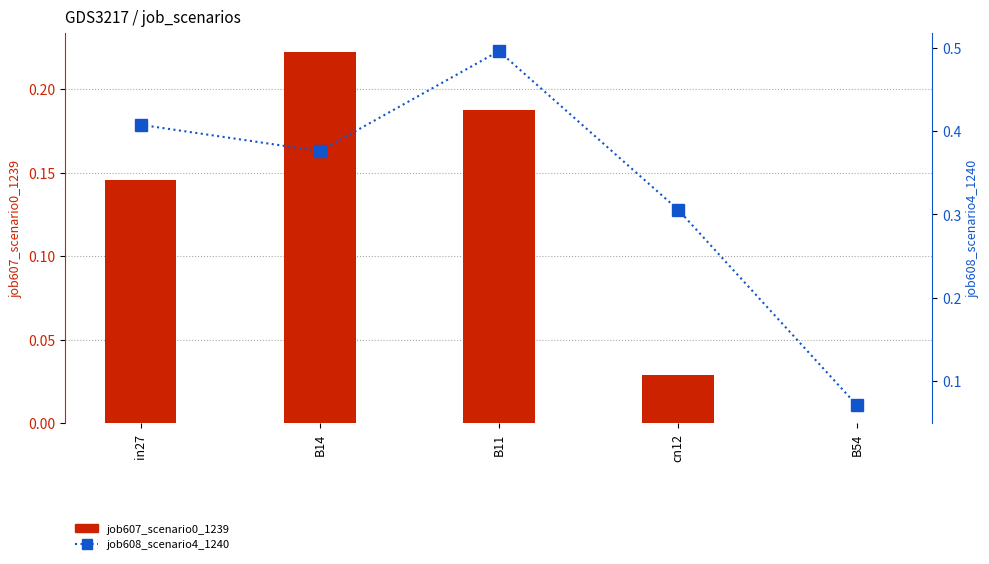

What is the spread (max minus min) of values at B14?

0.2